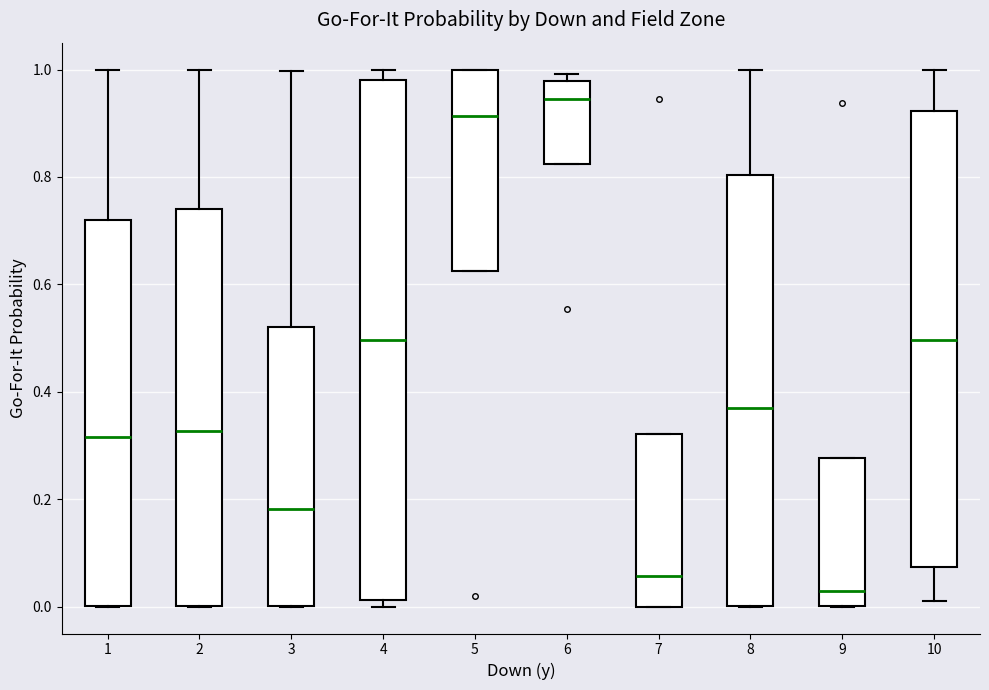

Reading left to right, transcribe this box plot: for each box, give where its median line is, the range the box spans, and where its two whiskers end, as read against the y-axis. The values are not printed on the chart, so give them approximately, as read against the axis.

1: median 0.32, box 0.00 to 0.72, whiskers 0.00 to 1.00
2: median 0.32, box 0.00 to 0.74, whiskers 0.00 to 1.00
3: median 0.18, box 0.00 to 0.52, whiskers 0.00 to 1.00
4: median 0.50, box 0.02 to 0.98, whiskers 0.00 to 1.00
5: median 0.92, box 0.62 to 1.00, whiskers 0.62 to 1.00
6: median 0.94, box 0.82 to 0.98, whiskers 0.82 to 1.00
7: median 0.06, box 0.00 to 0.32, whiskers 0.00 to 0.32
8: median 0.36, box 0.00 to 0.80, whiskers 0.00 to 1.00
9: median 0.02, box 0.00 to 0.28, whiskers 0.00 to 0.28
10: median 0.50, box 0.08 to 0.92, whiskers 0.02 to 1.00